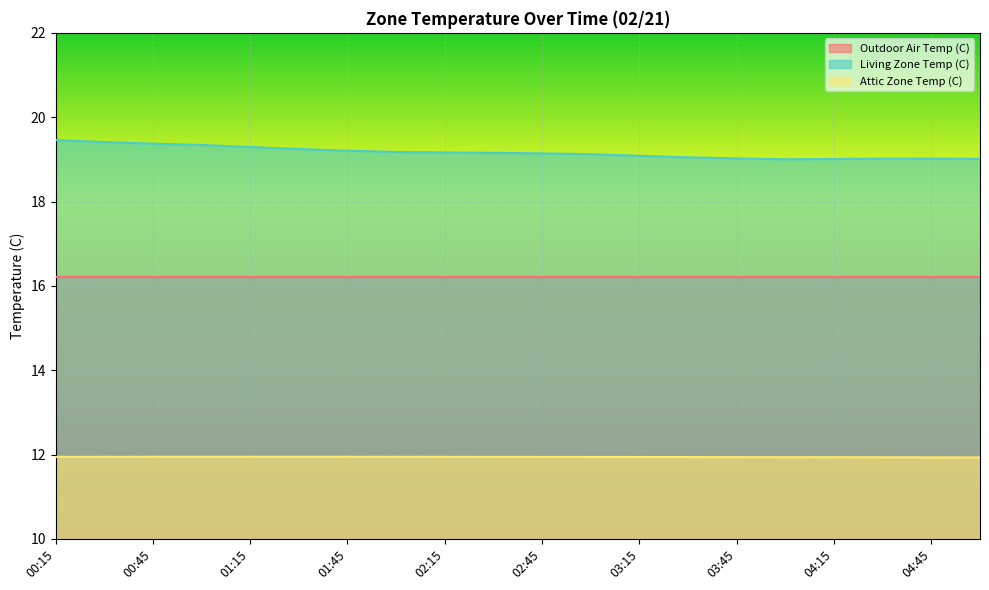

True or false: Living Zone Temp (C) has a value of 4.3 at 03:45.

False